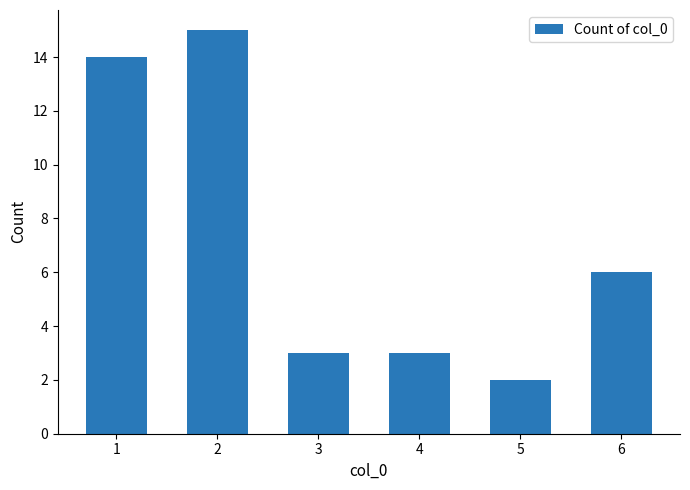

Which has a higher value, 6 or 5?

6